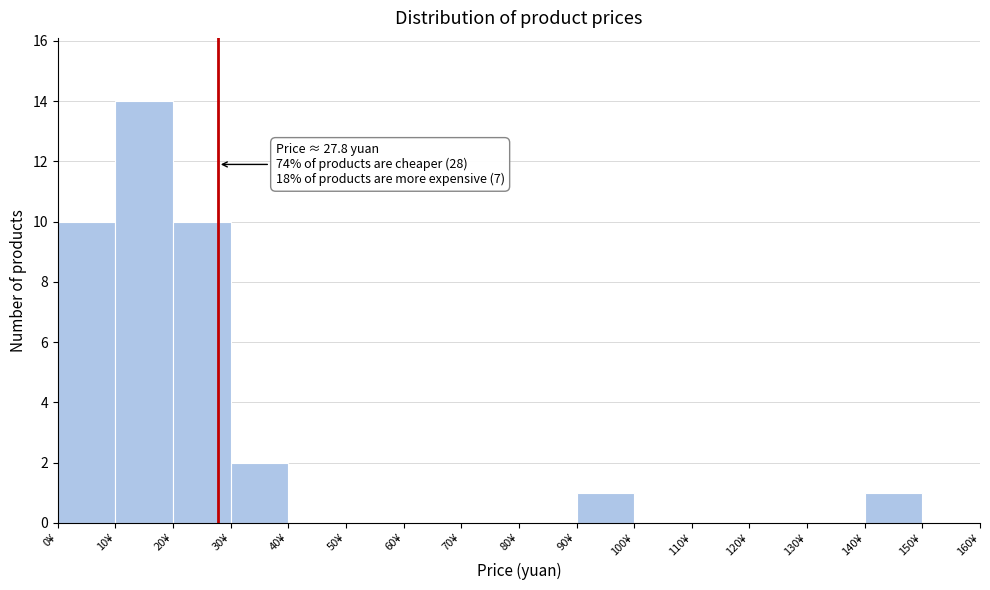

Over which range of the x-axis is the bar tallest?

10 to 20